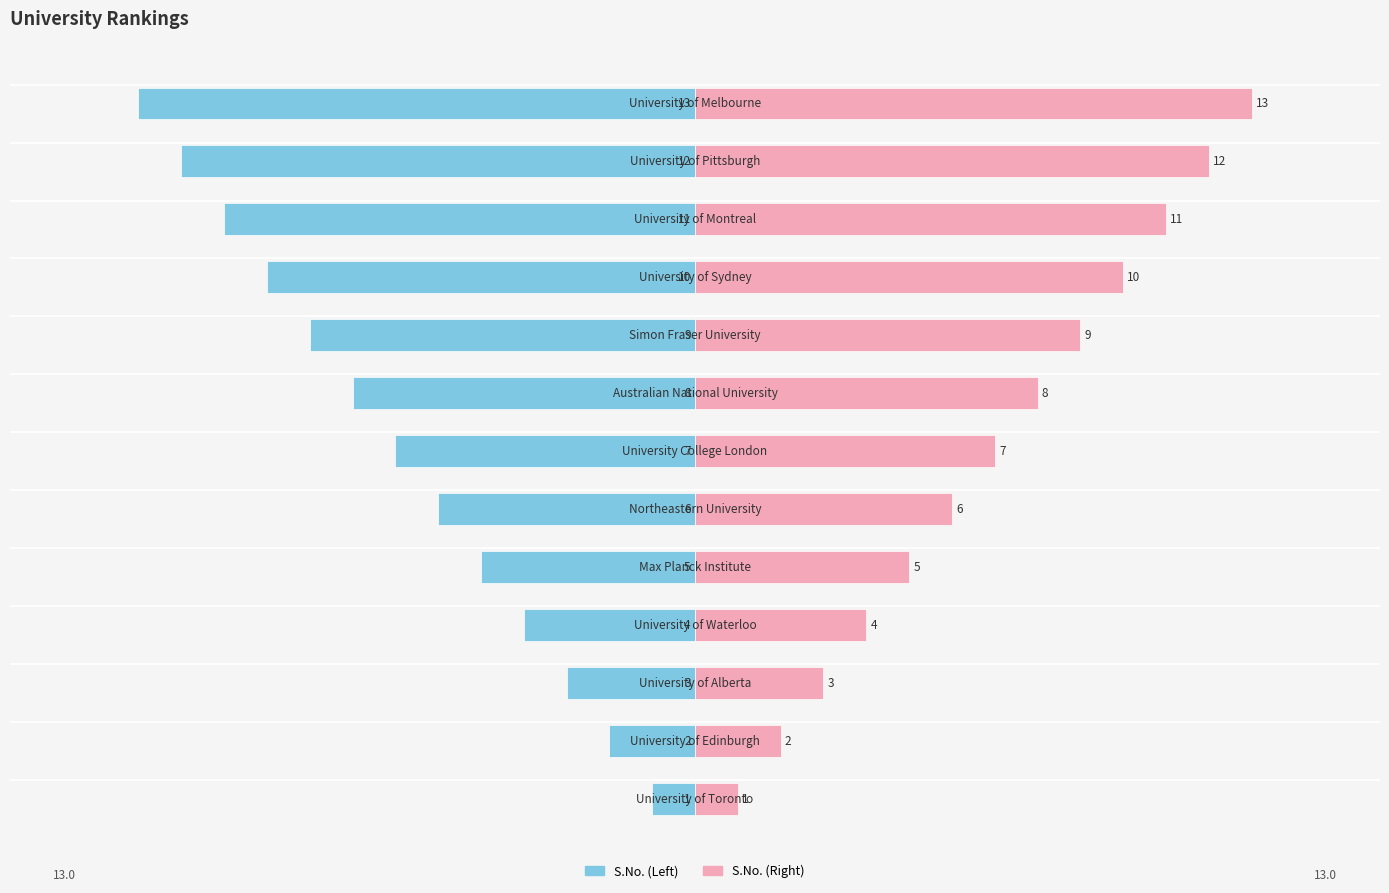

What is the value of the S.No. (Left) bar at the 12th from the left?

-12